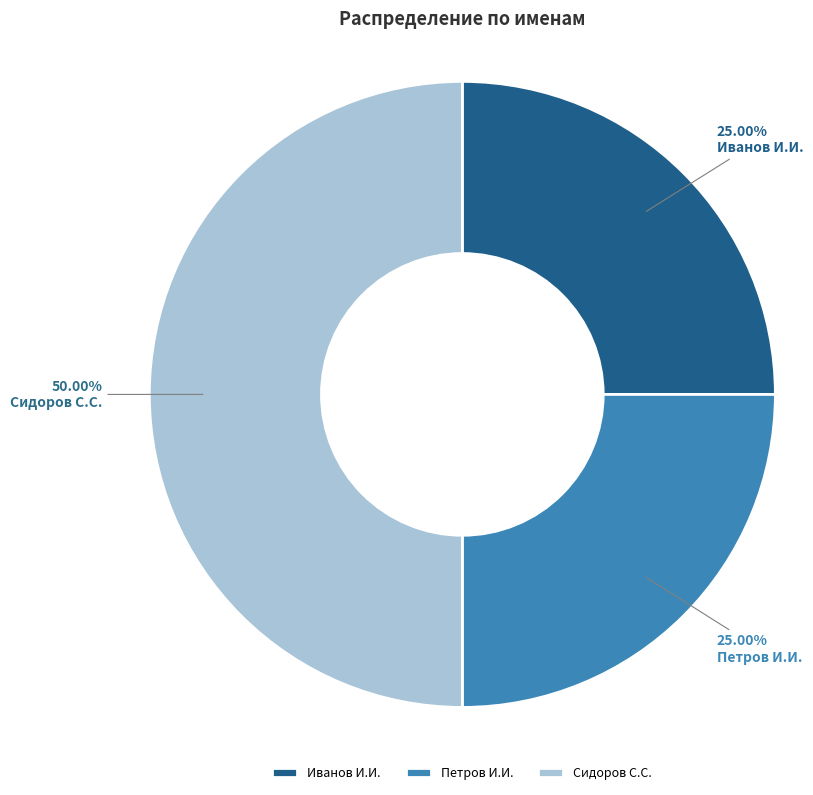

Is Петров И.И. the majority of the pie?

No